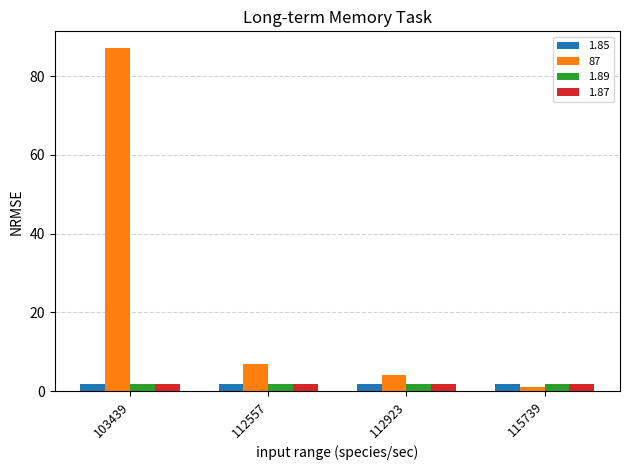

Which series has the largest range (max minus min)?

87